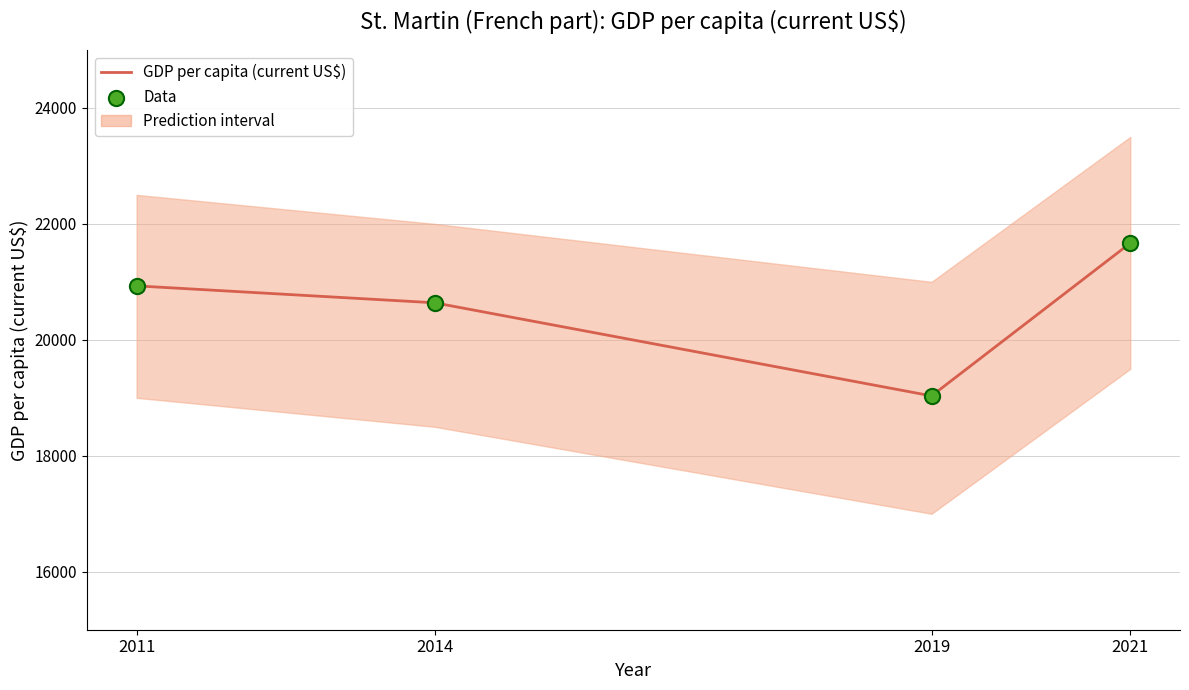

What is the total value across all series at 2021?

43336.7